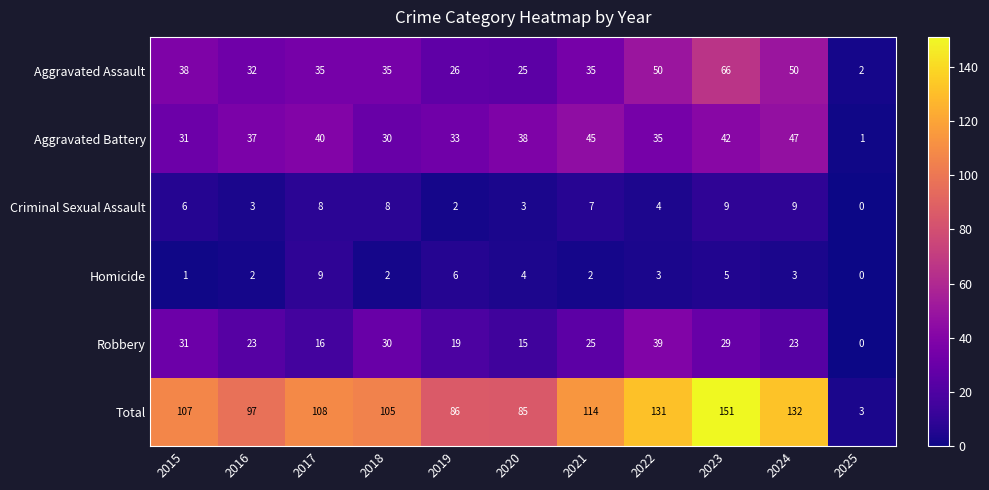

At how many categories does at least one series exceed 121?

3